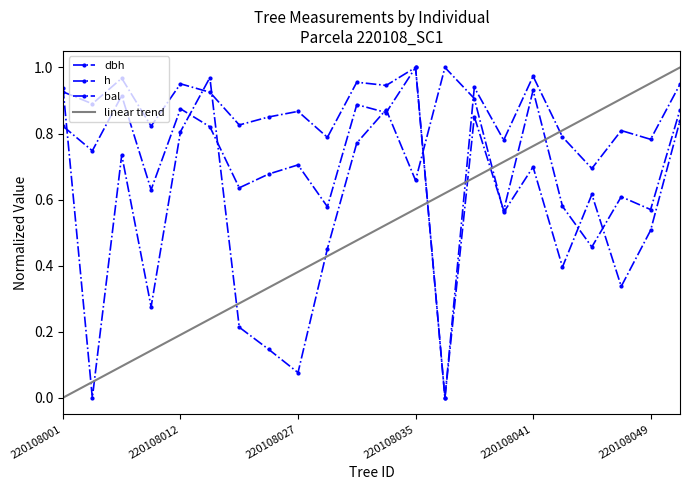

True or false: h and dbh cross at least once.

False